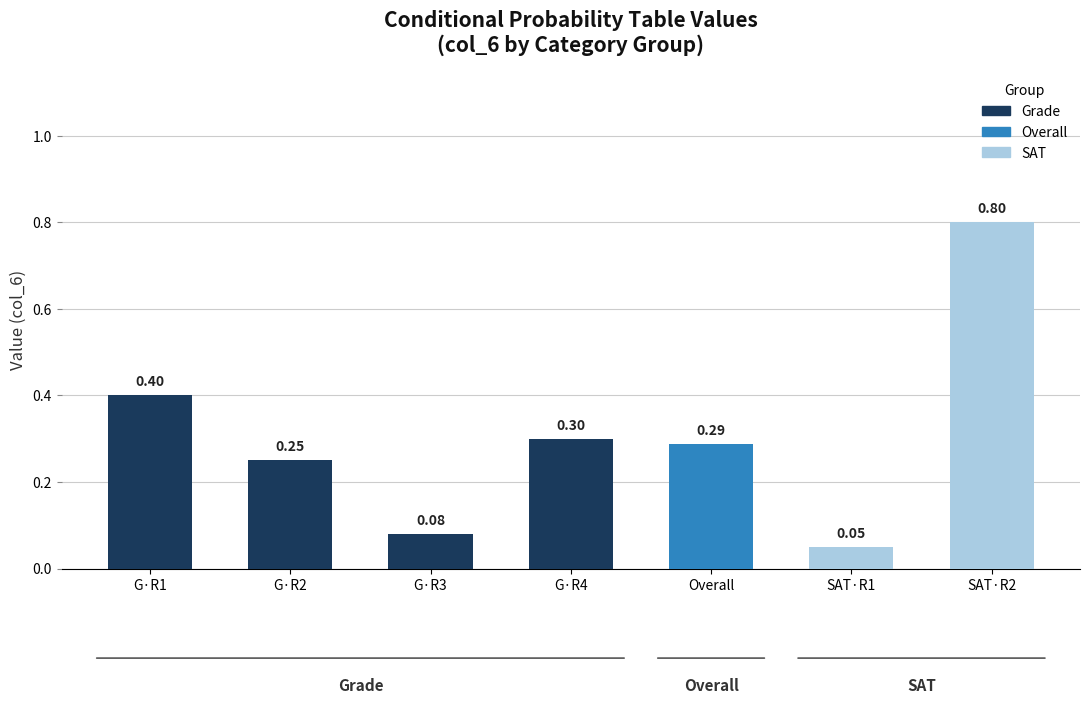

What is the value of the 2nd bar from the left?

0.3